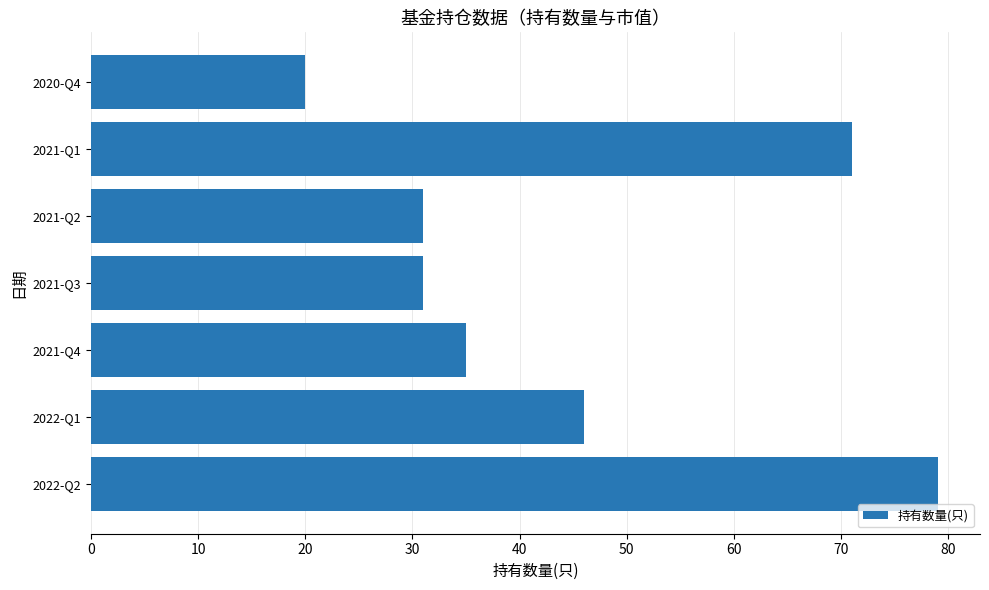

What is the change in value from 2021-Q3 to 2020-Q4?

-11